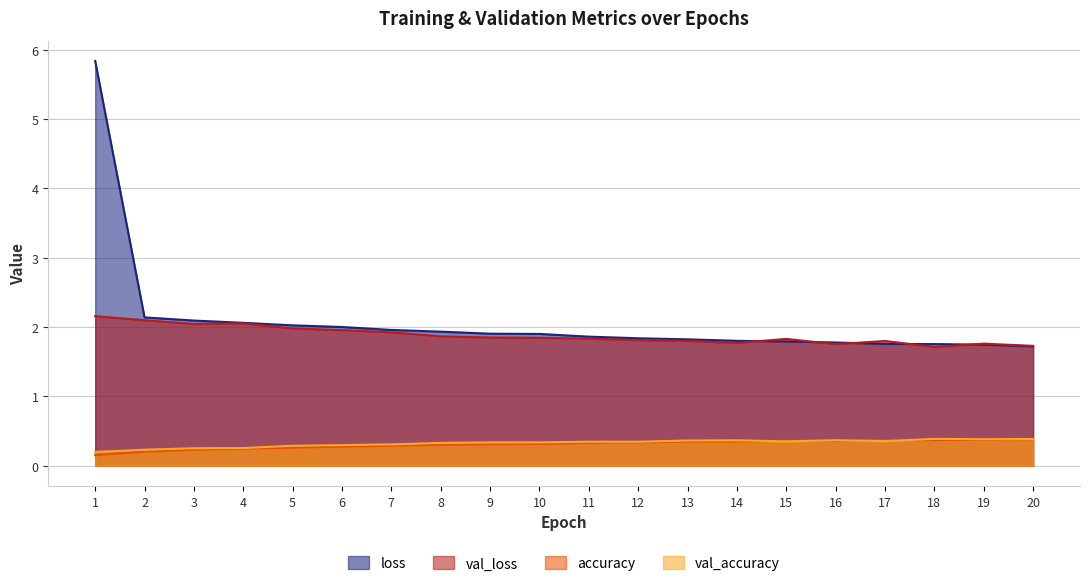

At how many categories does at least one series exceed 2?

6